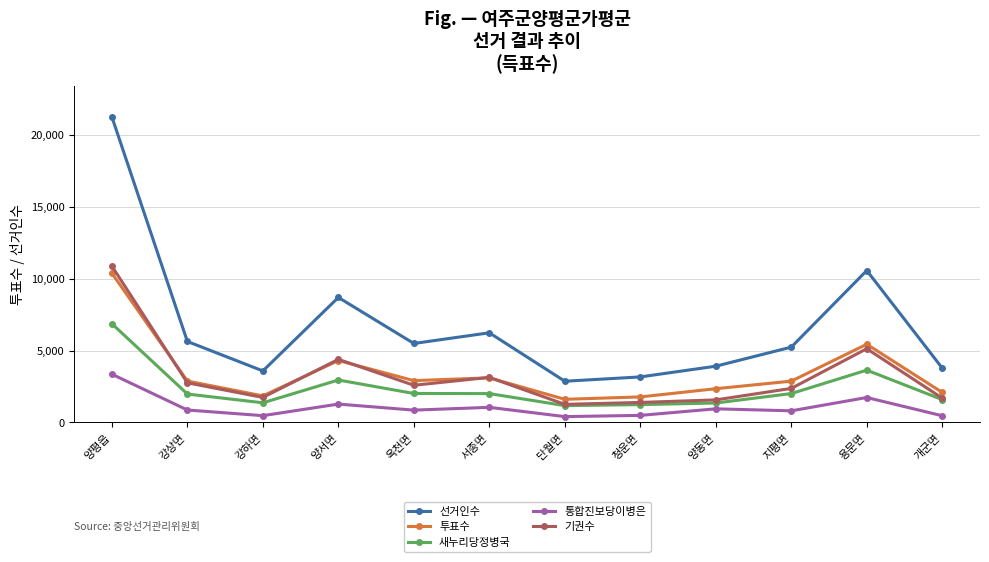

Which series has the largest range (max minus min)?

선거인수